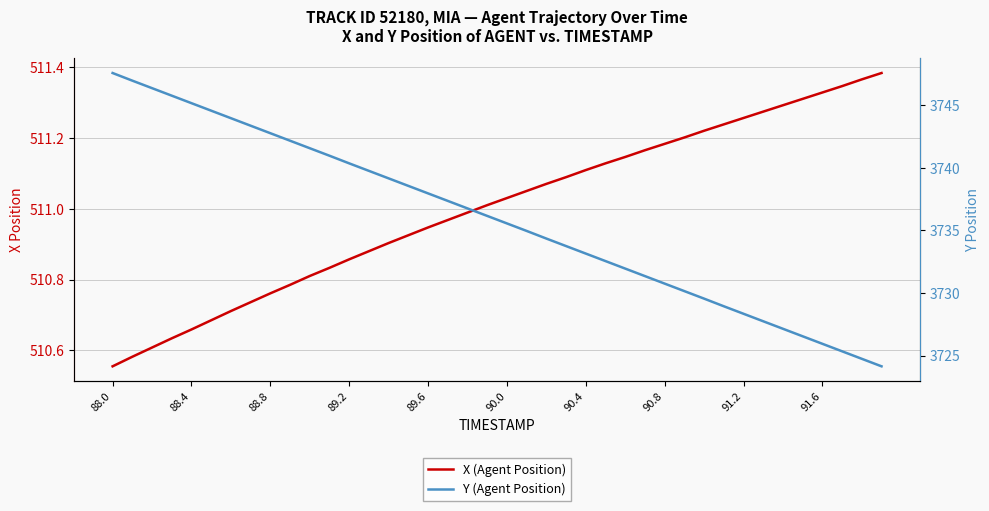

How many data points in X (Agent Position) are above 511?

21